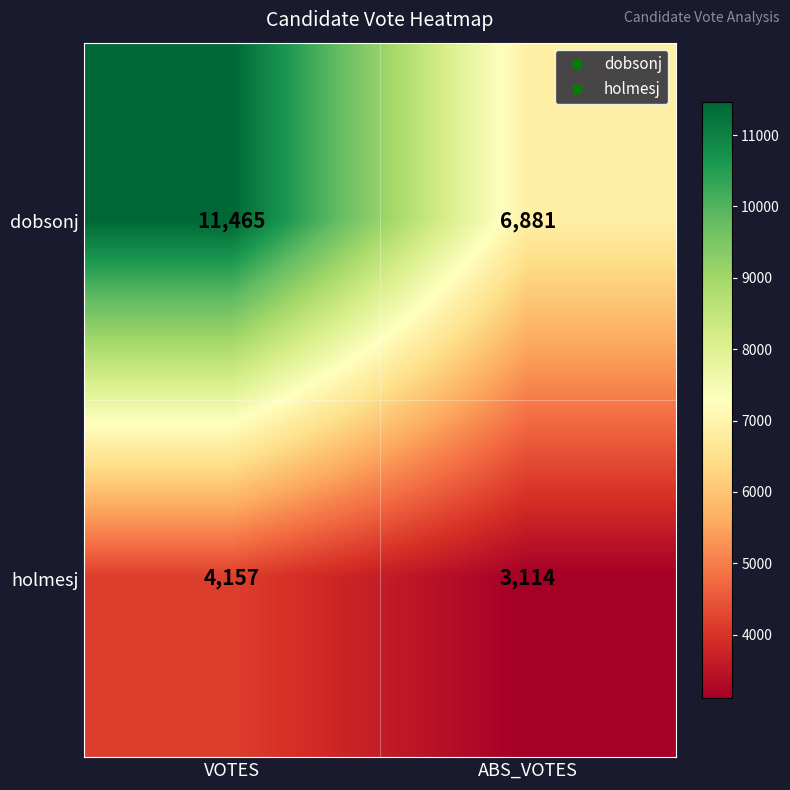

Is it true that holmesj equals 978 at ABS_VOTES?

False